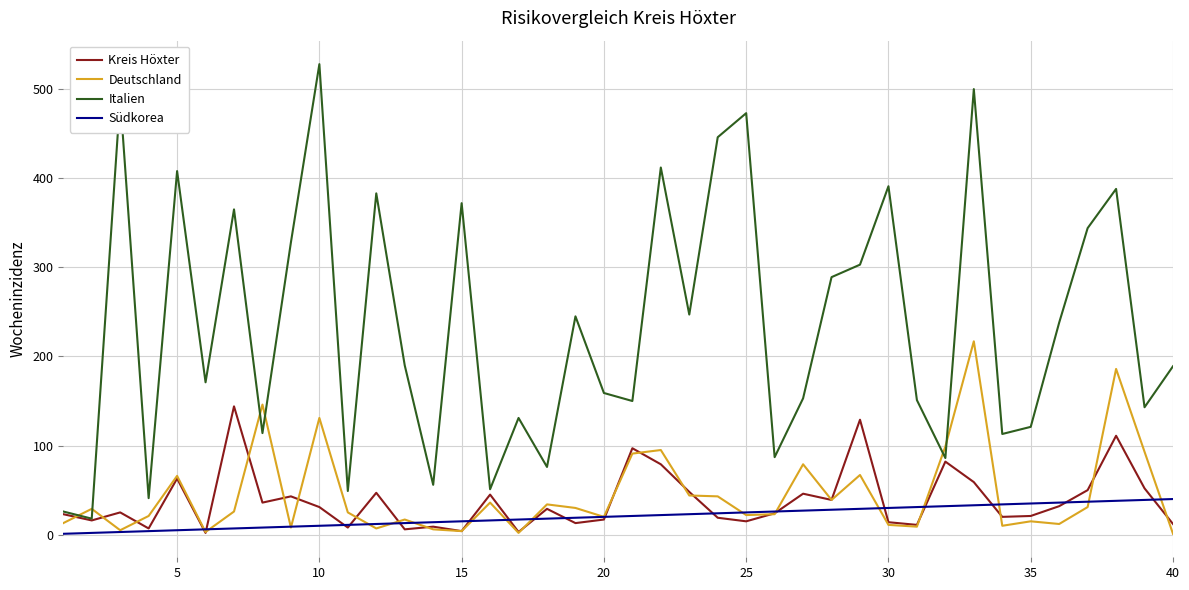

List the series in order of their peak value, highest first.

Italien, Deutschland, Kreis Höxter, Südkorea